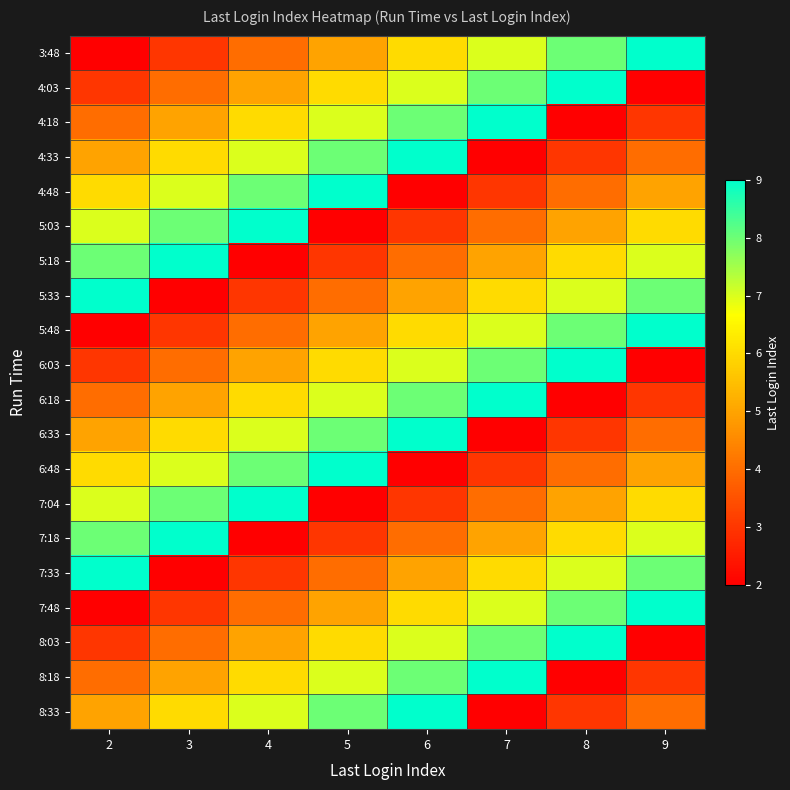

Between 3 and 7, which is larger?

7